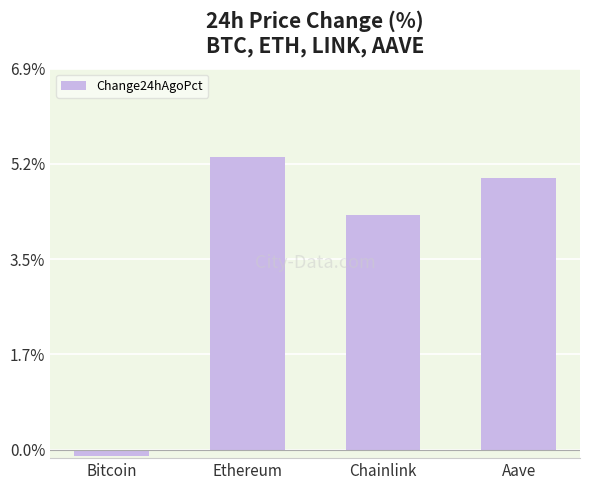

Count the number of values greater than 4.

3